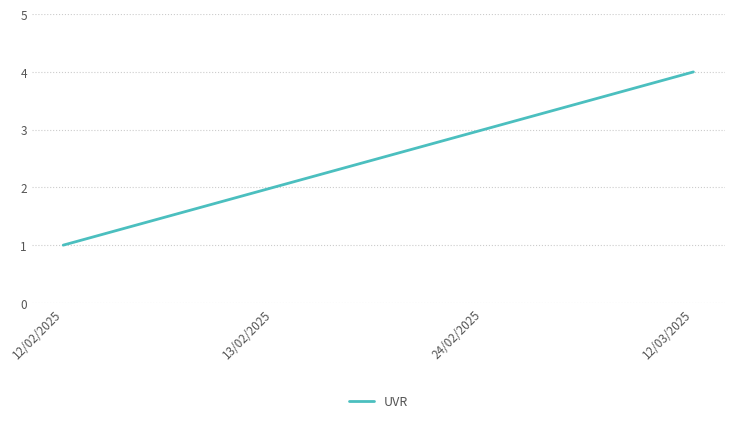

List the labels in order of value, smallest first.

12/02/2025, 13/02/2025, 24/02/2025, 12/03/2025